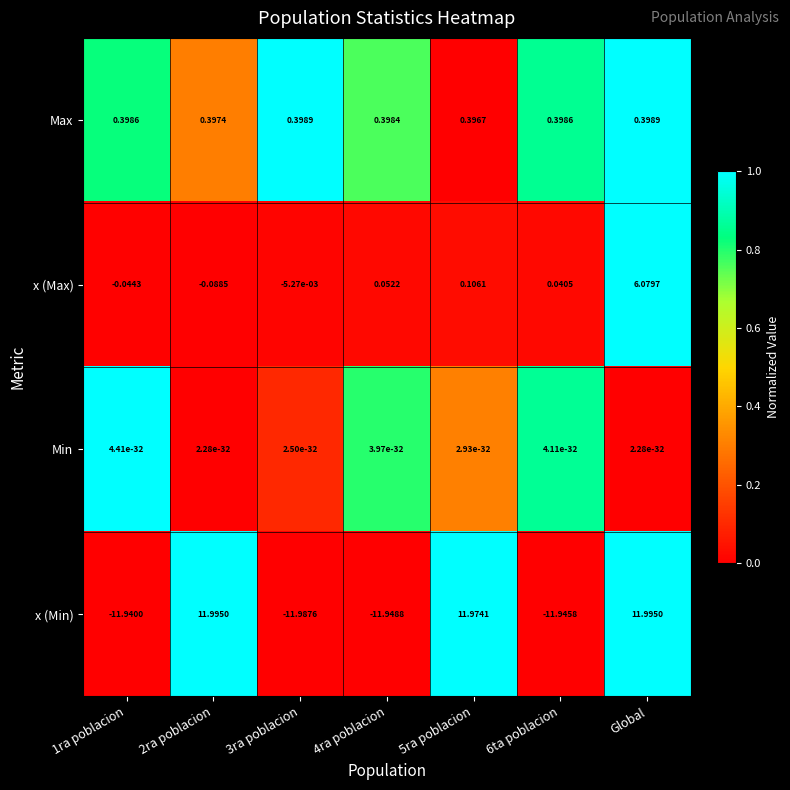

Rank the series by their average value, from lowest to highest.

x (Min), Min, Max, x (Max)